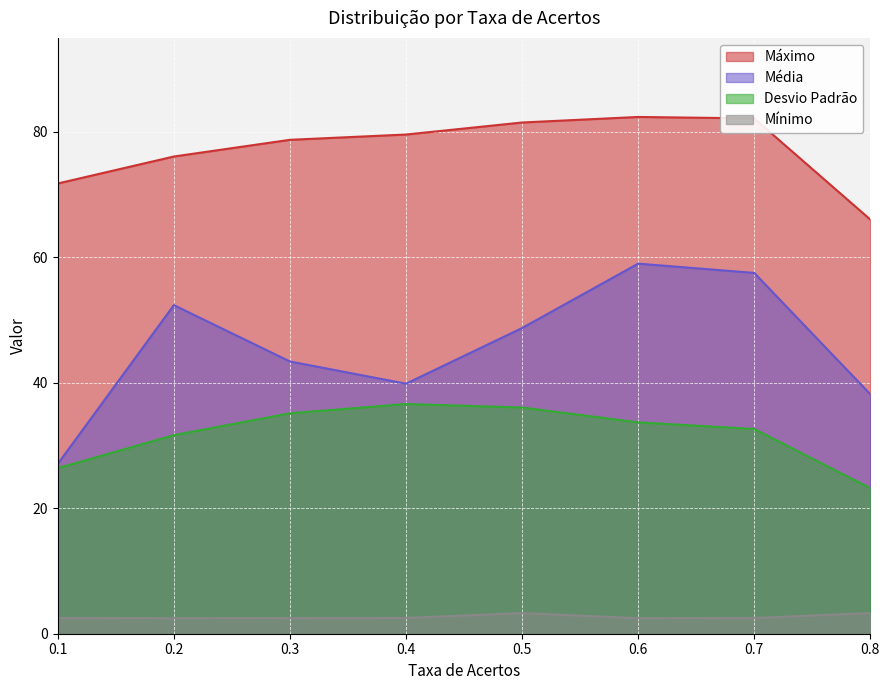

How many lines are shown in the chart?

4